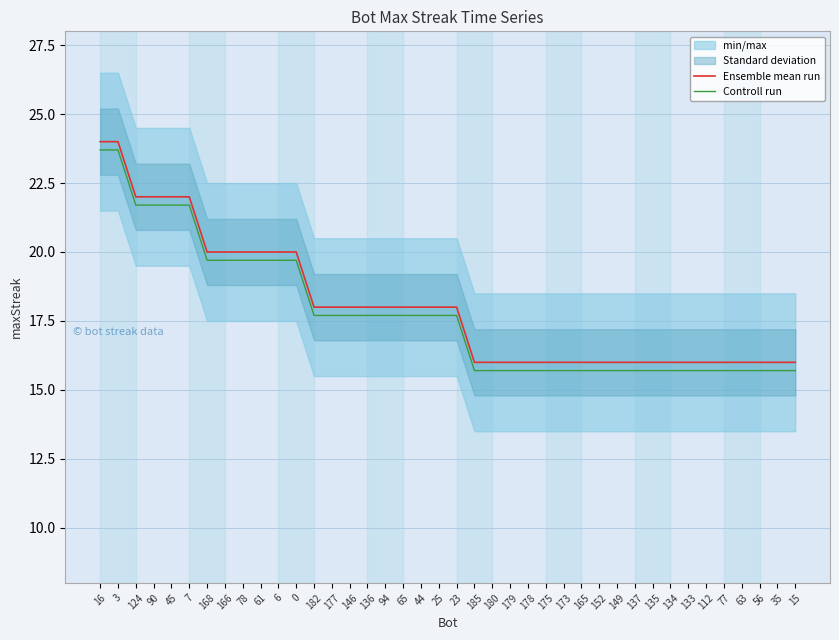

Which category has the lowest value across all series?

185